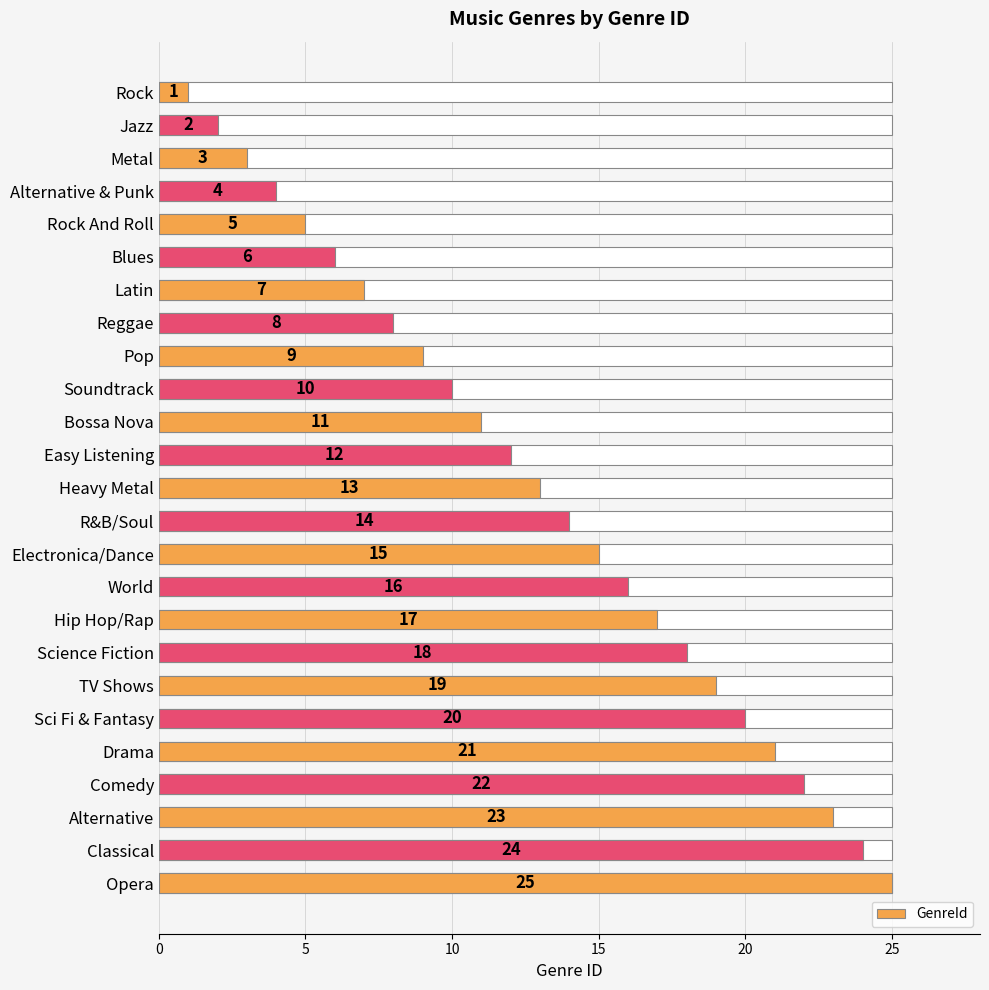

Between World and Reggae, which is larger?

World